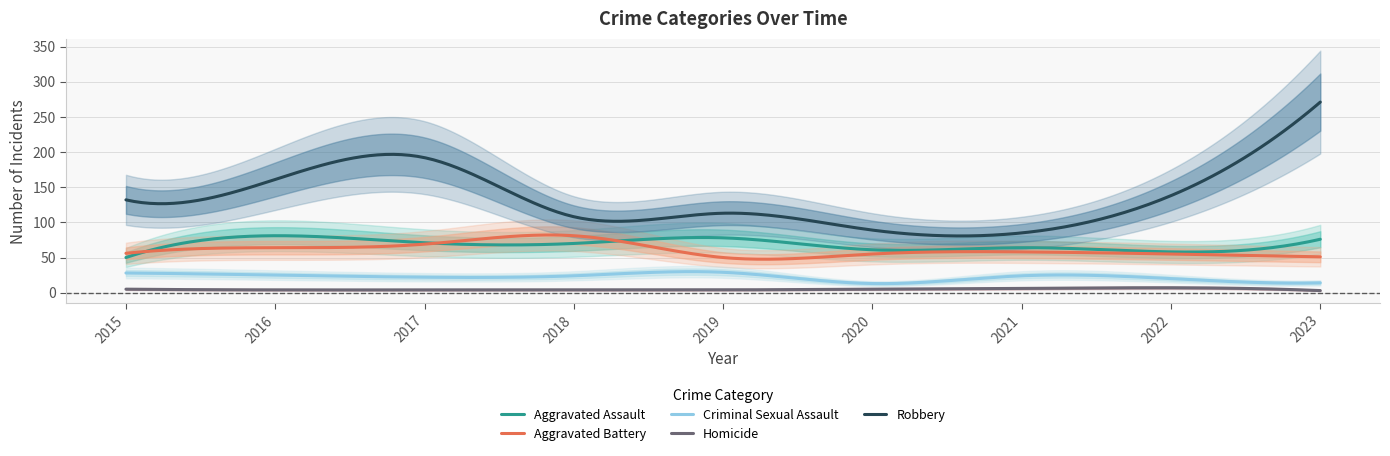

What is the value of the Robbery point at the 3rd from the left?

192